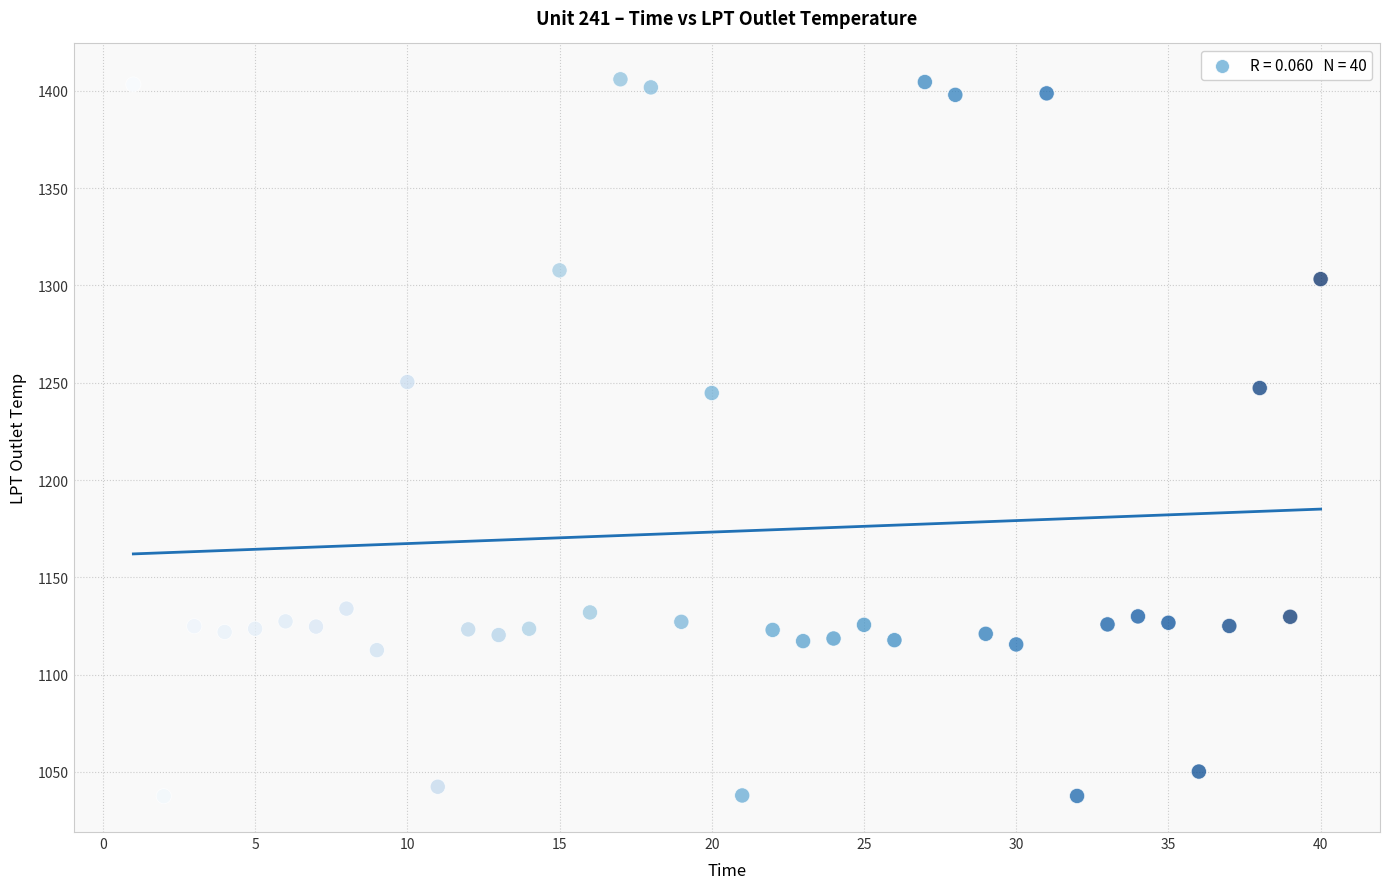

What is the range of Y values (max minus min)?

368.3